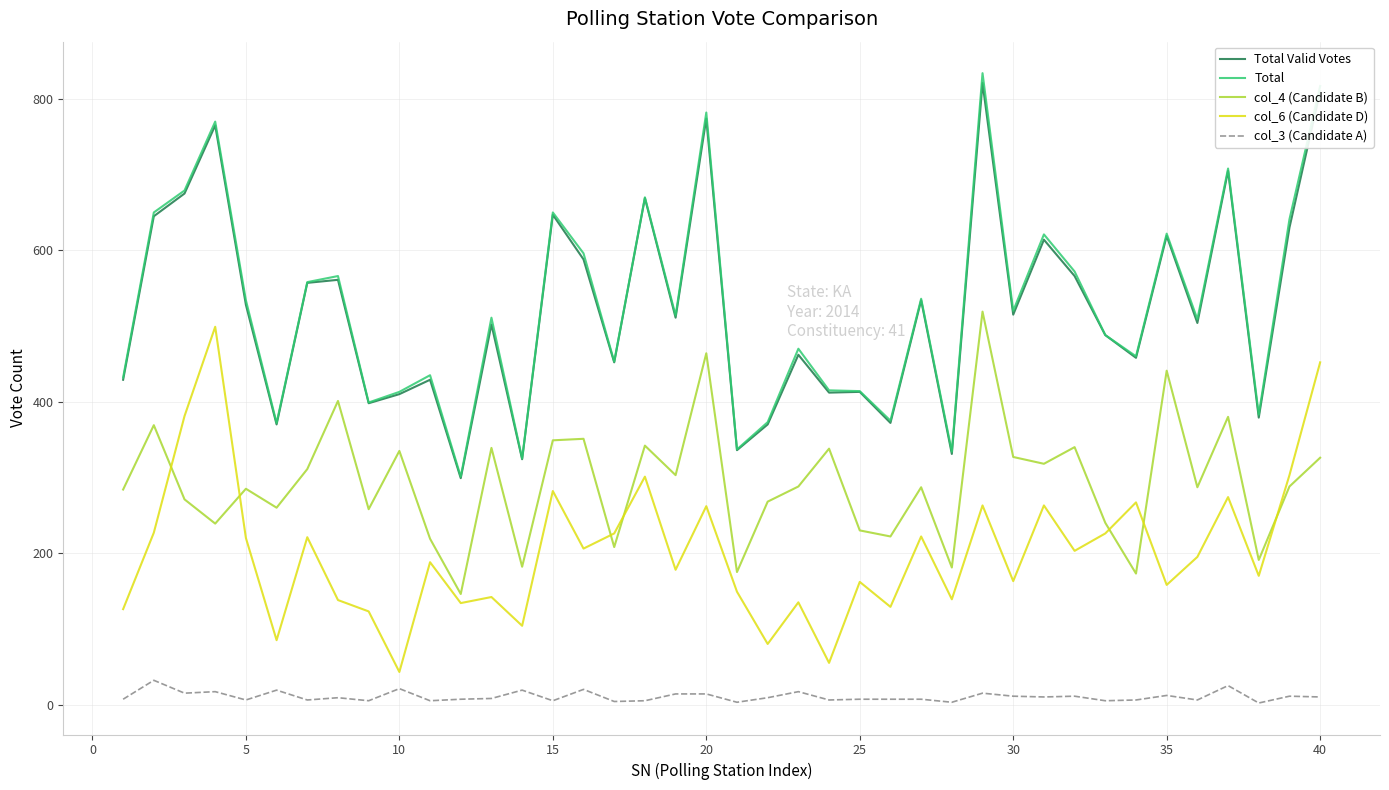

Which series has the widest spread of values?

Total